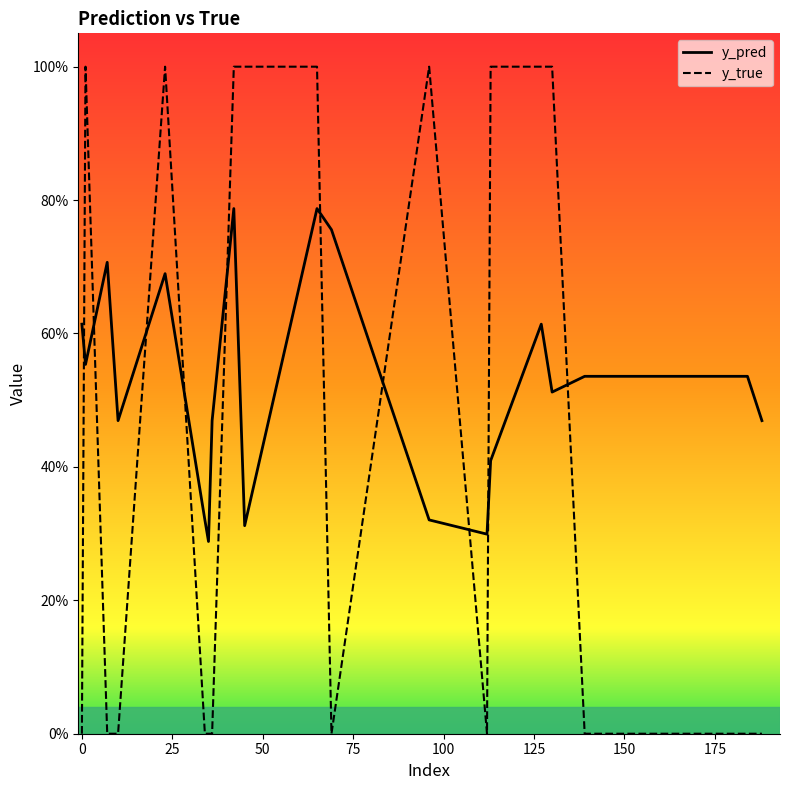

Count the number of data series in this chart.

2